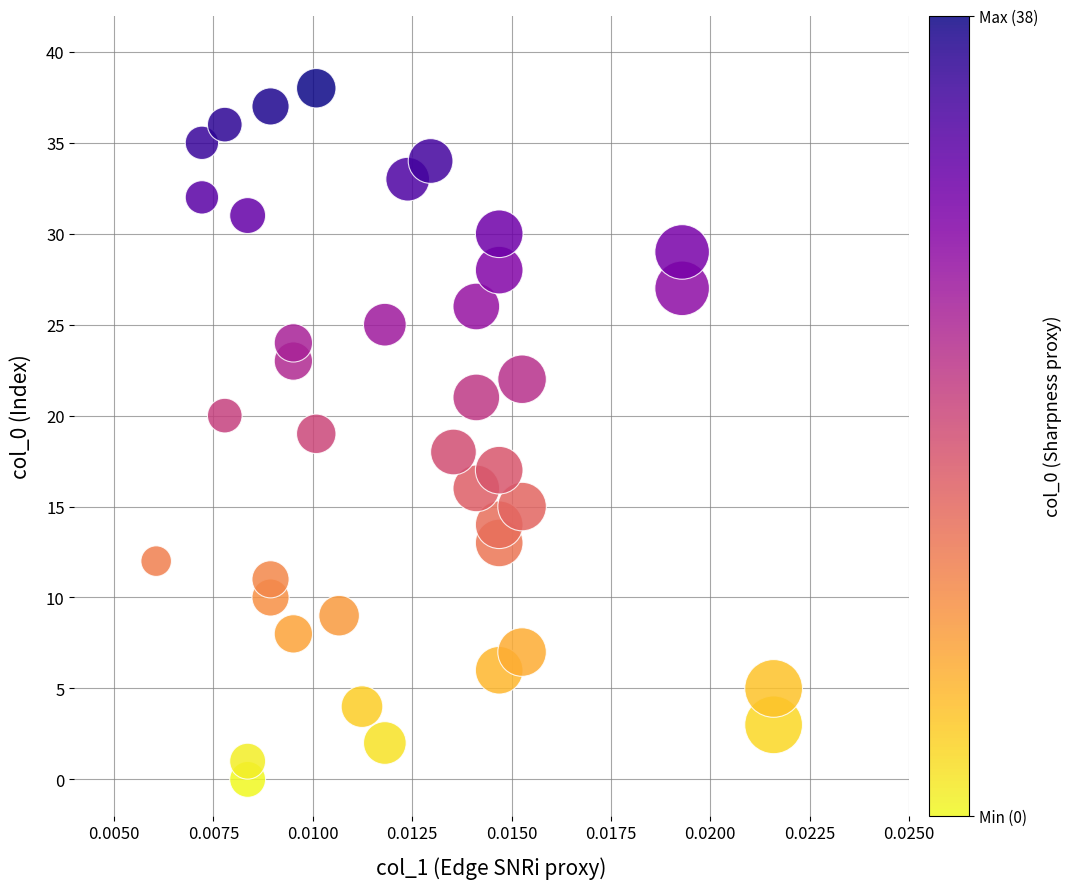

What is the range of Y values (max minus min)?

38